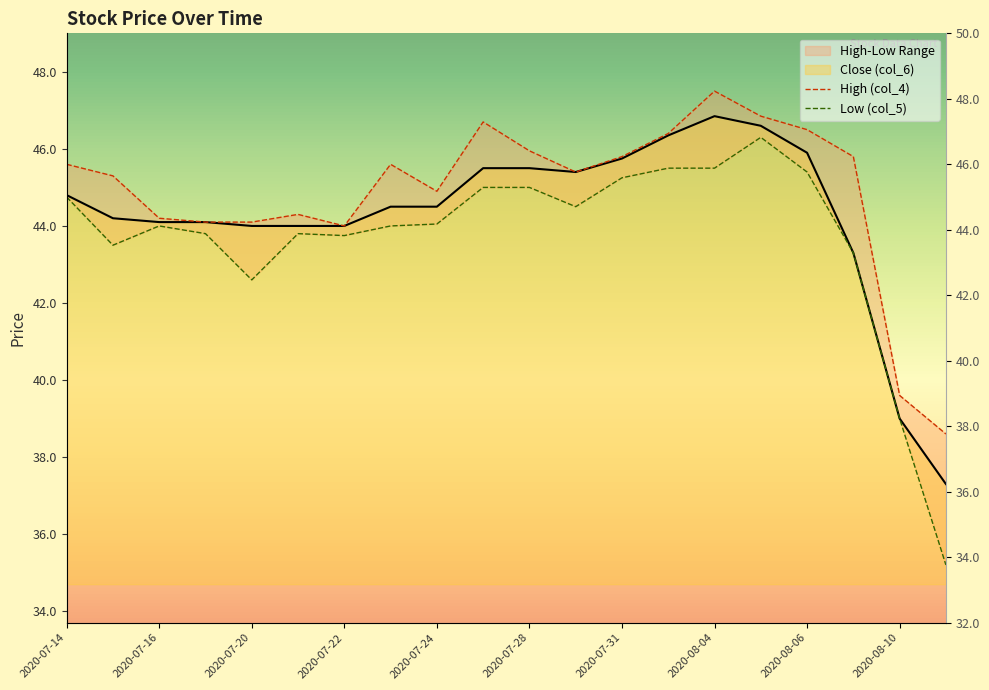

True or false: Low (col_5) has a value of 79.8 at 13.

False